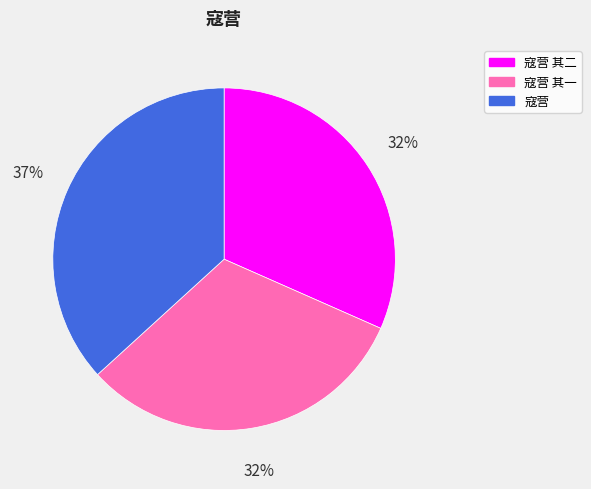

What percentage is the 寇营 其一 slice, to the nearest percent?

32%